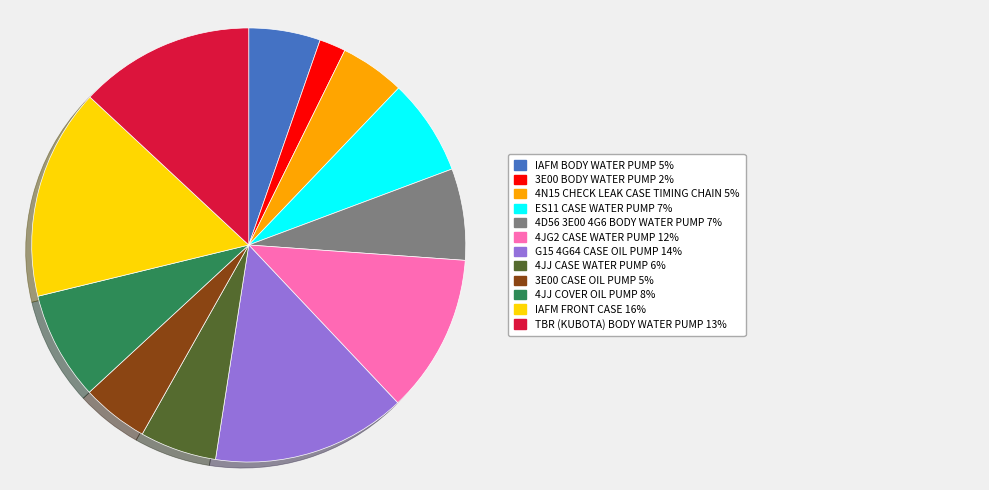

Does any single category account for the majority?

No